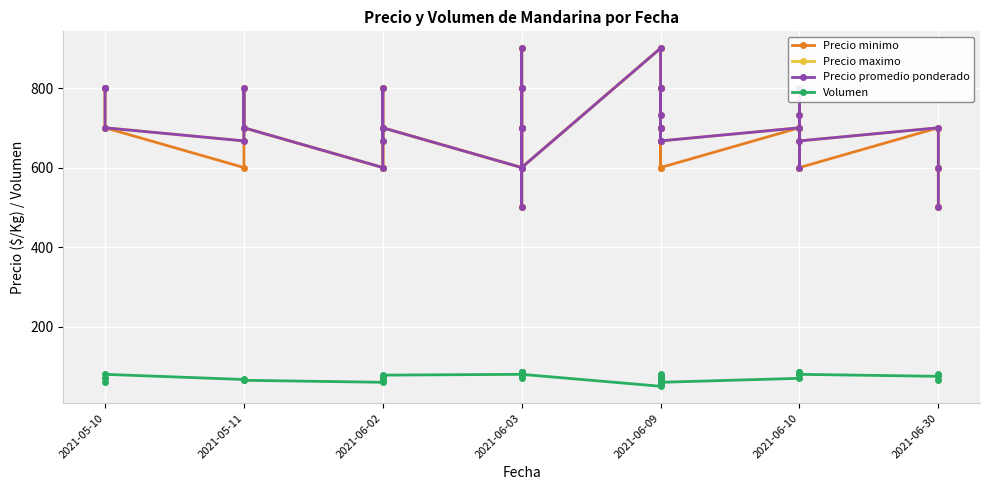

At 2021-06-02, list the series in order from largest to smallest.

Precio minimo, Precio maximo, Precio promedio ponderado, Volumen